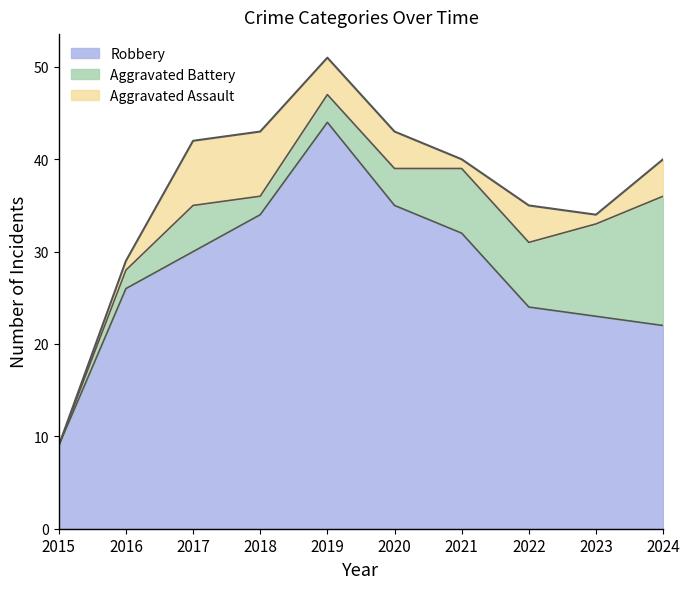

What is the average value of the Aggravated Battery series?

5